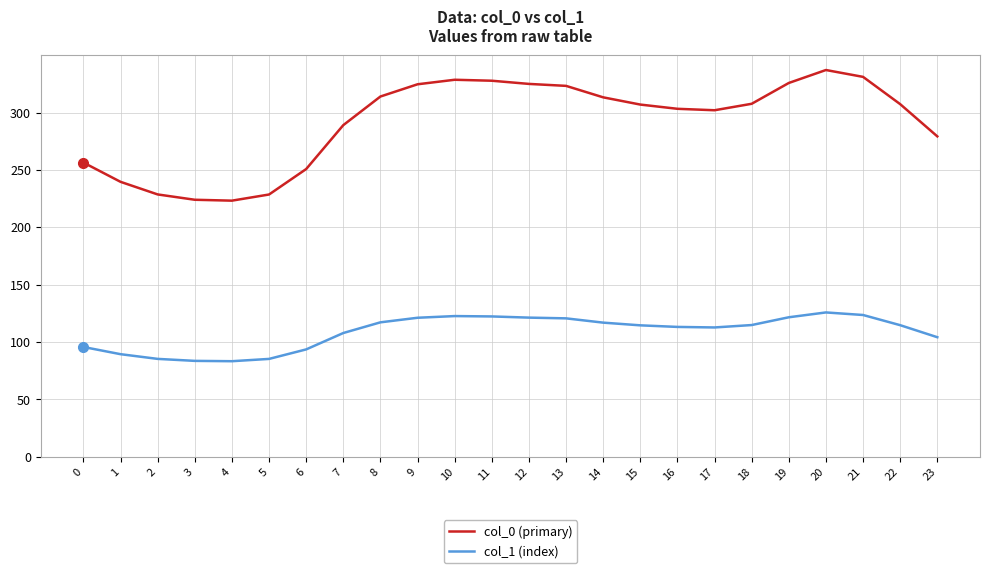

What is the spread (max minus min) of values at 22?

192.7